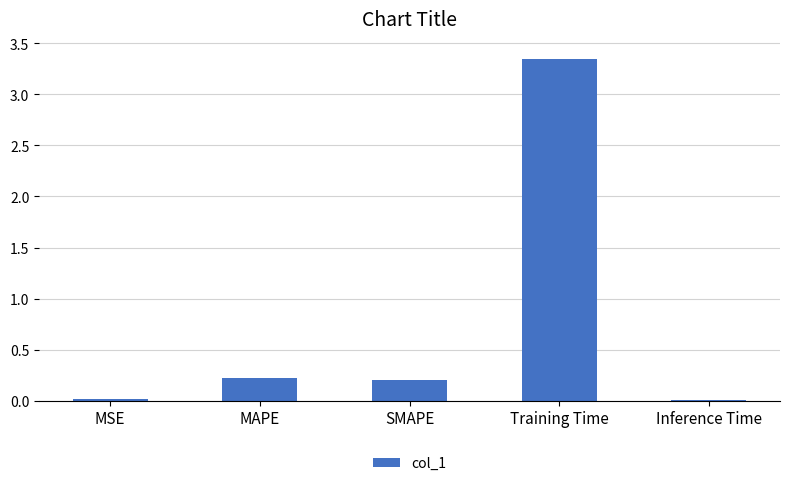

The chart shows a value of 0.0 at MSE. True or false?

True